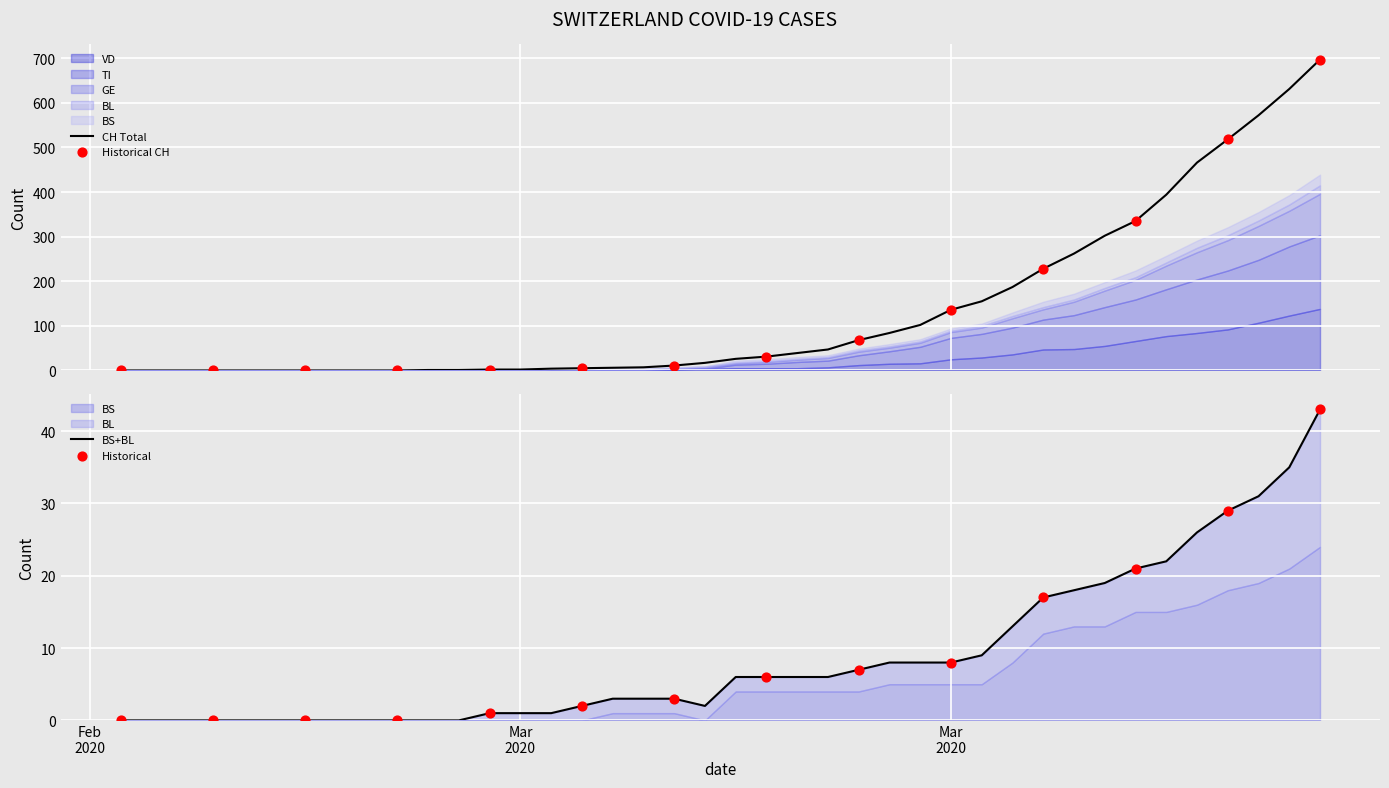

Which series has the widest spread of Y values?

CH